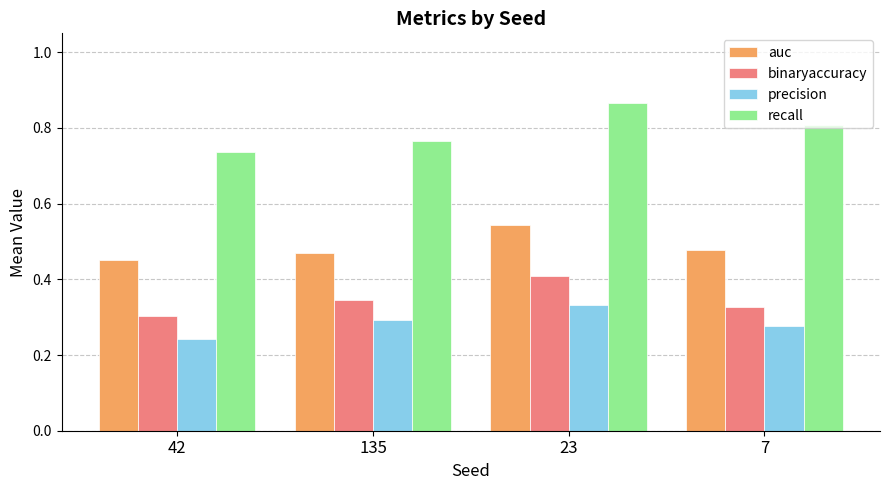

What is the total value across all series at 42?

1.7